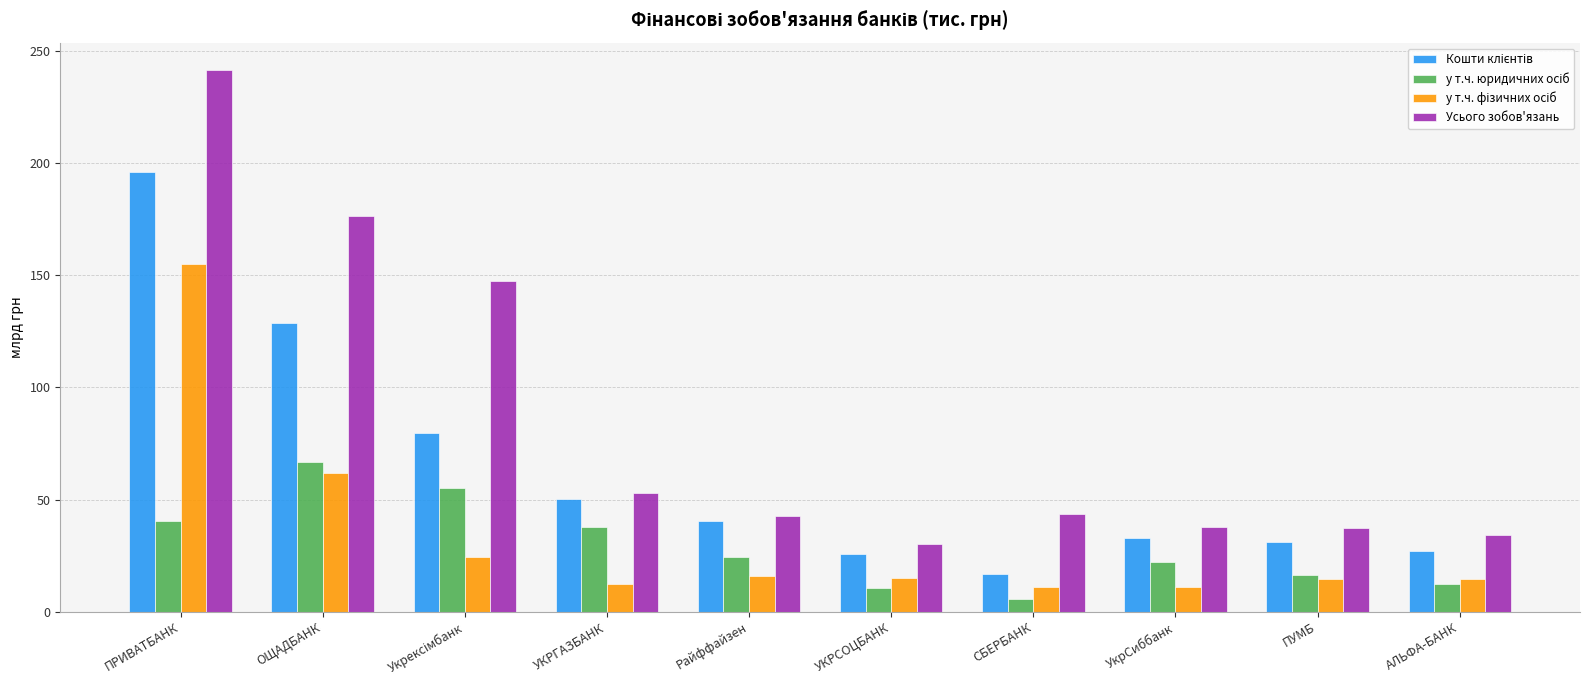

How many data points in Усього зобов'язань are above 43?

5